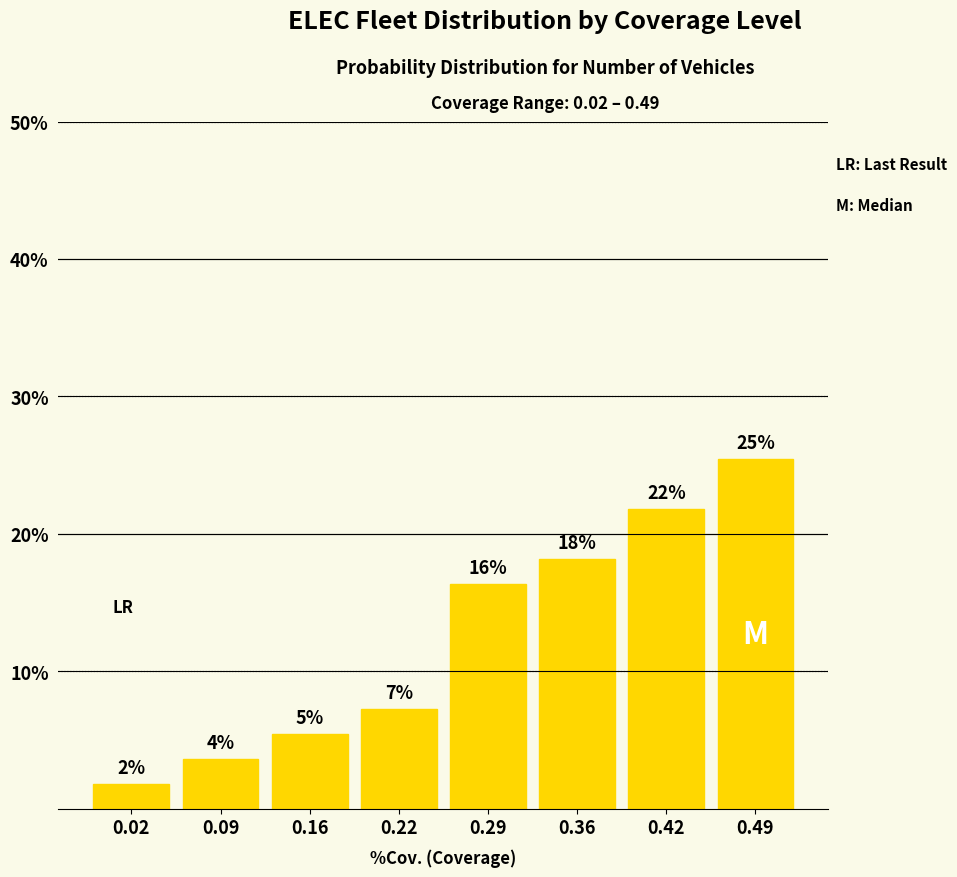

How many bars are there in total?

8